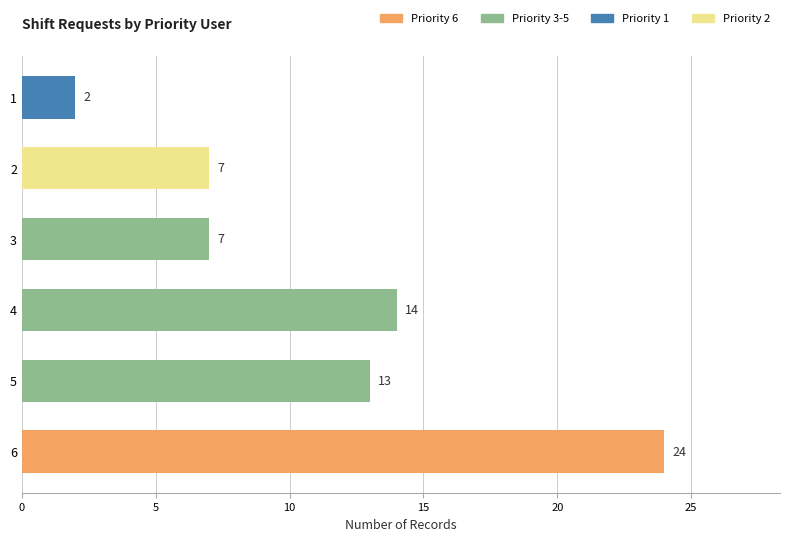

What is the ratio of the value at 4 to the value at 2?

2.0